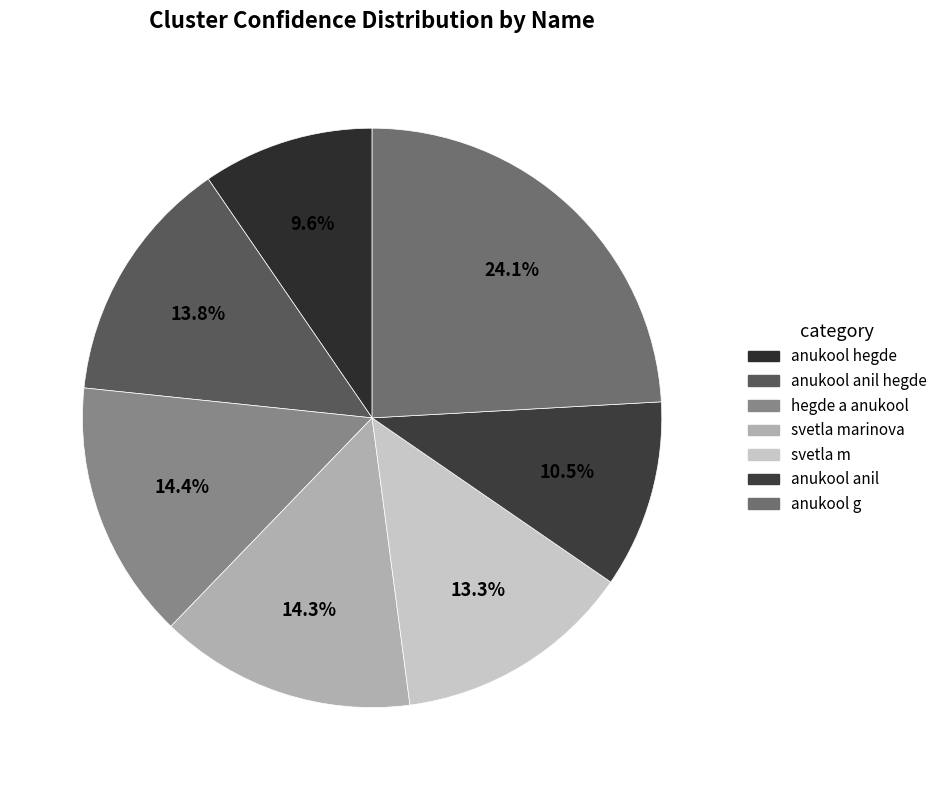

Which category has the biggest portion of the pie?

anukool g